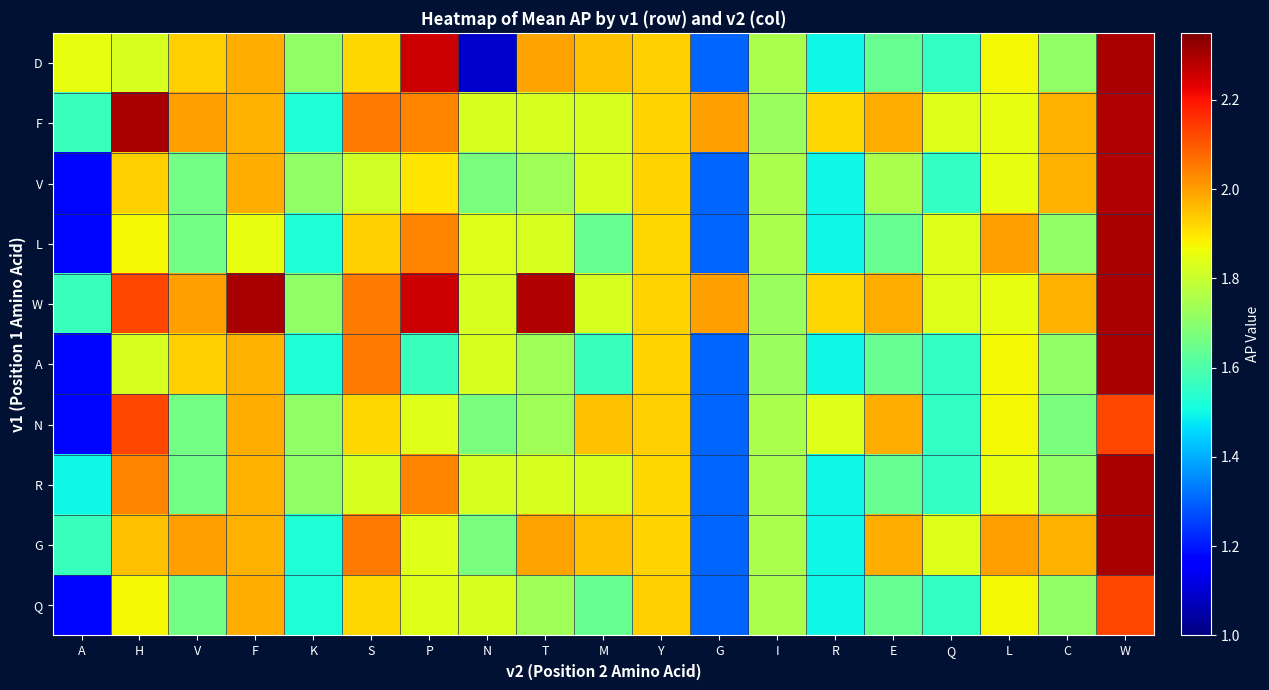

Which series has the largest total across all categories?

W